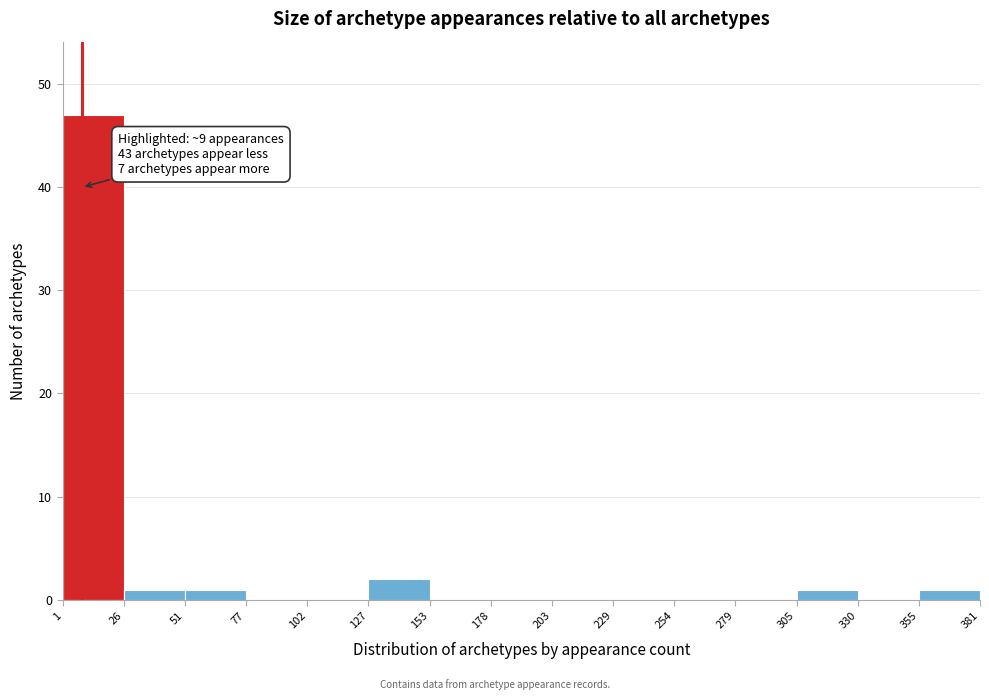

Which range on the x-axis has the tallest bar?

1 to 26